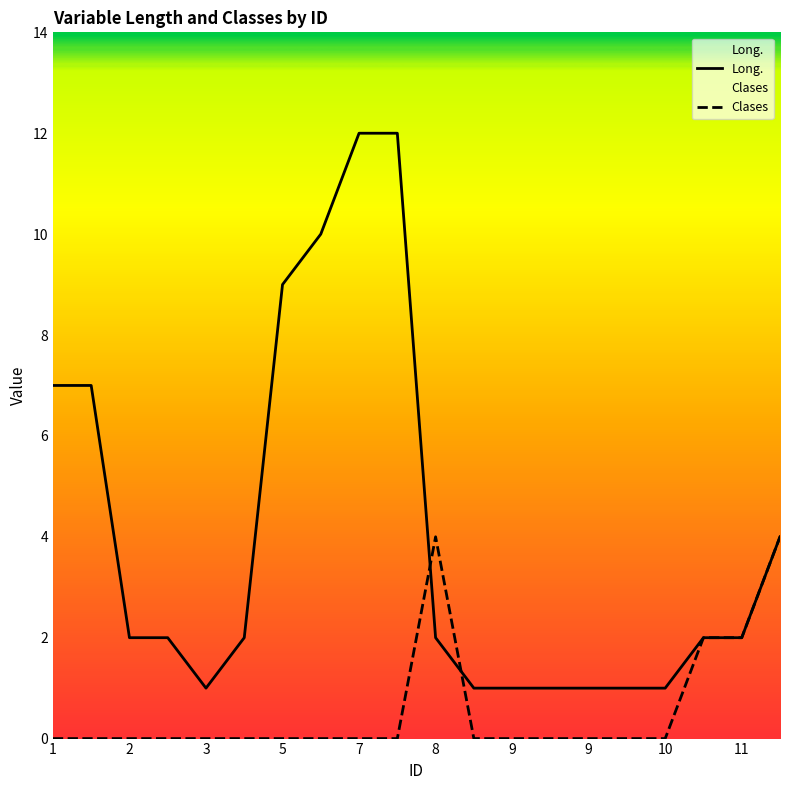

What is the spread (max minus min) of values at 9?

1